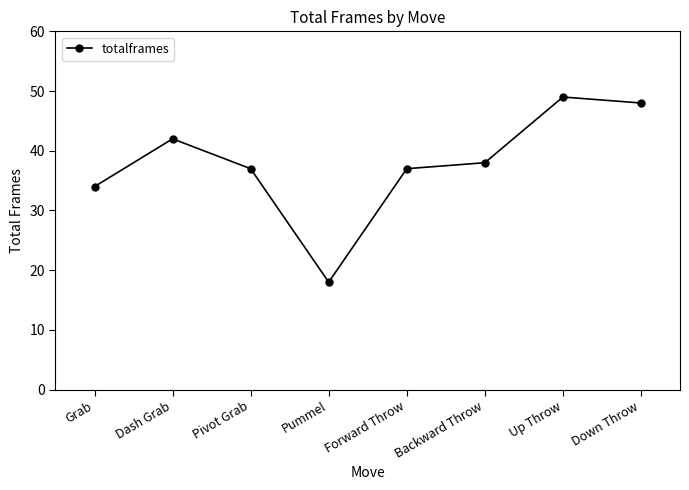

Reading left to right, what are all the values shown in this chart?

Grab=34	Dash Grab=42	Pivot Grab=37	Pummel=18	Forward Throw=37	Backward Throw=38	Up Throw=49	Down Throw=48